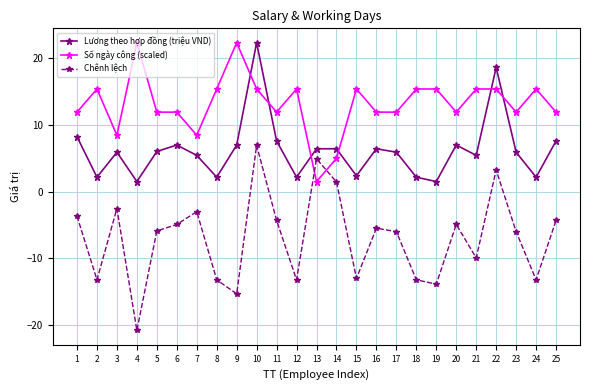

In Chênh lệch, how many points are higher than both neighbors (excluding endpoints)?

7